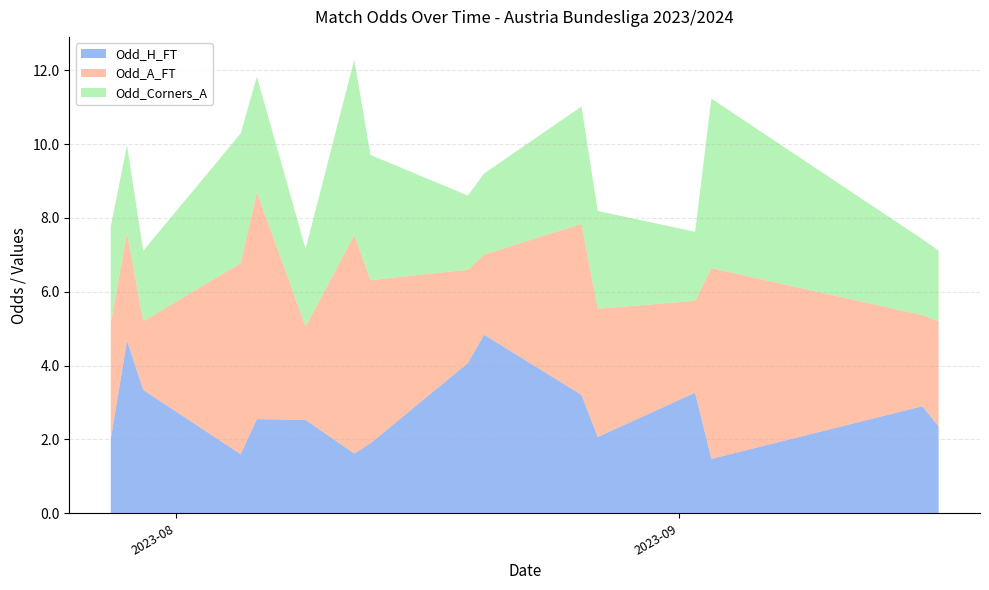

What is the maximum value for Odd_H_FT?

4.8